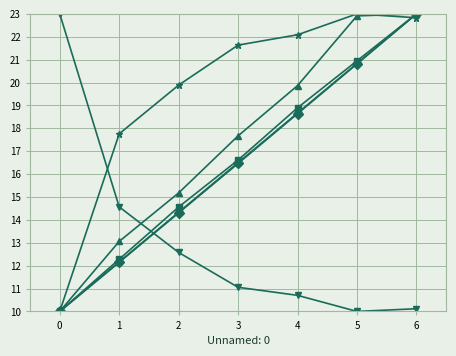

What is the minimum value shown in the chart?

10.0